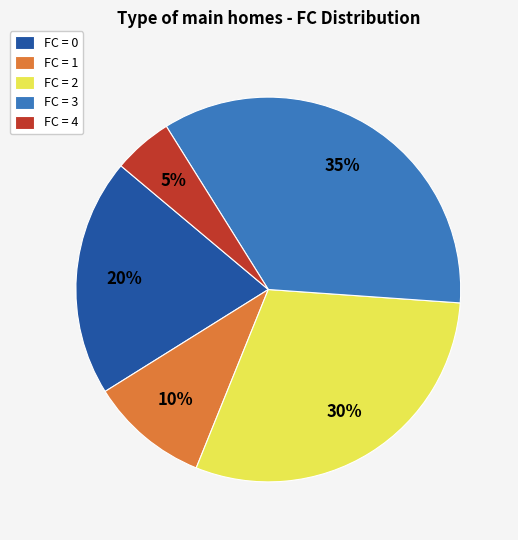

The FC = 4 slice represents 1% of the pie. True or false?

False